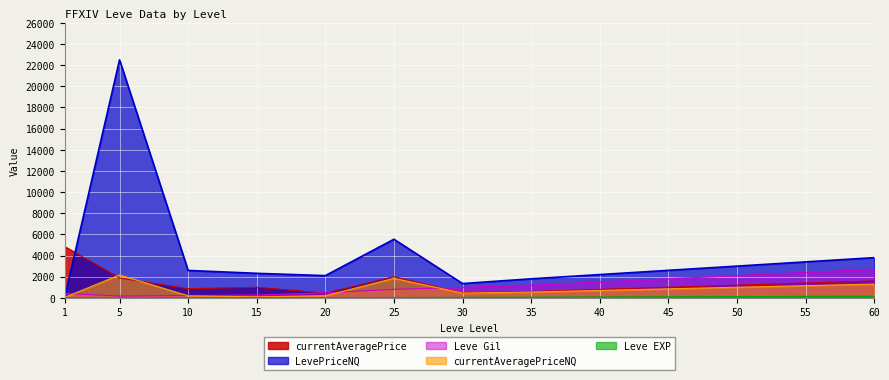

What is the lowest value of the currentAveragePriceNQ series?

45